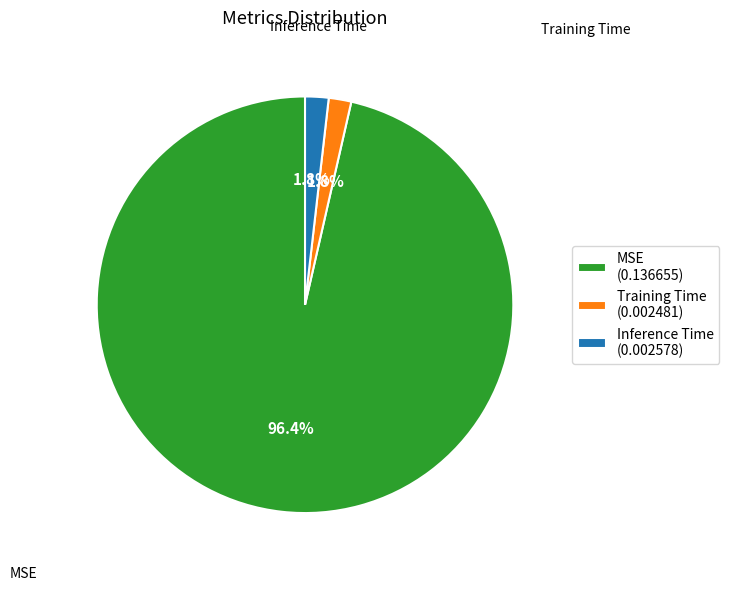

To the nearest percent, what portion does MSE represent?

96%